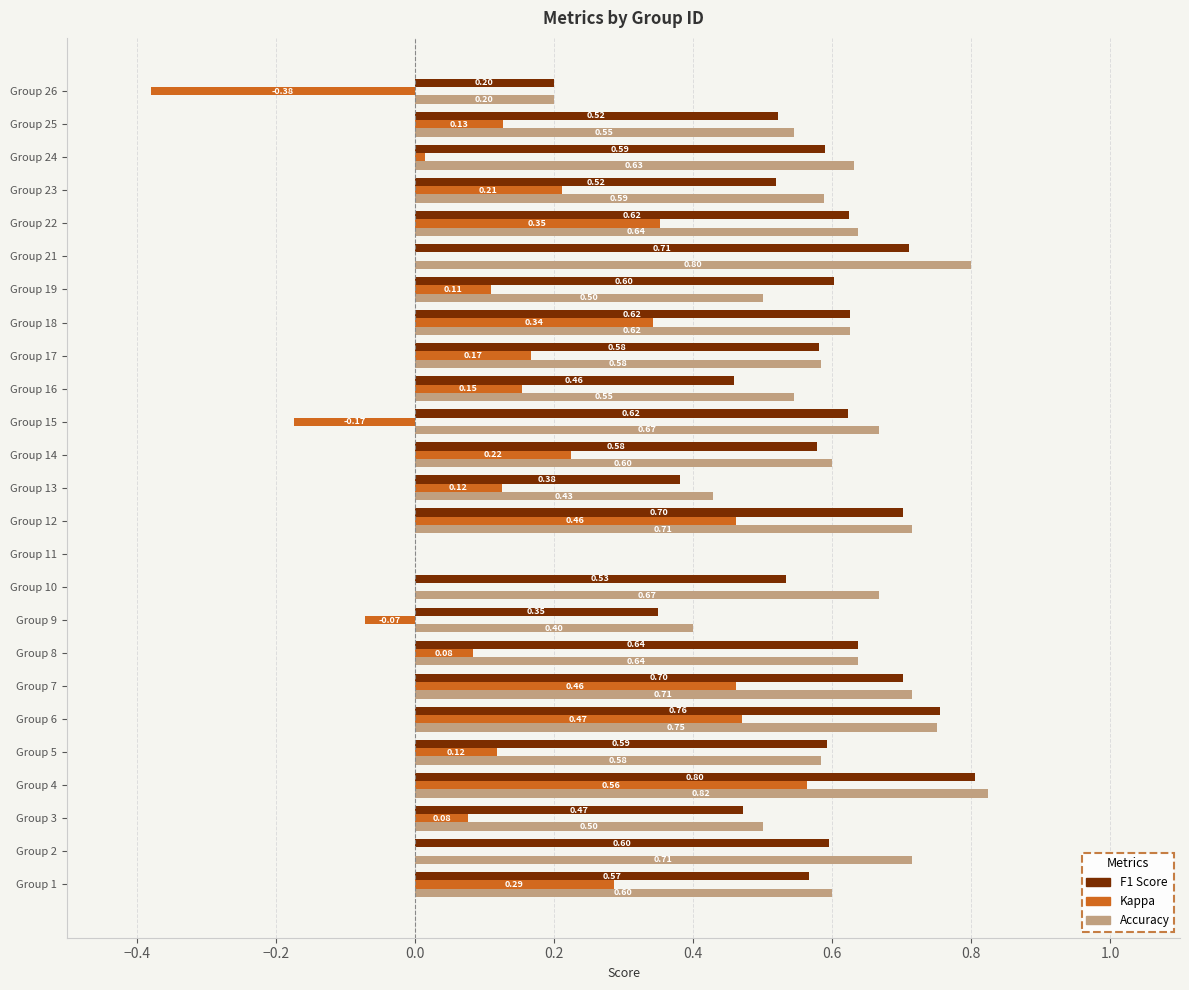

What is the sum of the F1 Score values at Group 6 and Group 13?

1.1